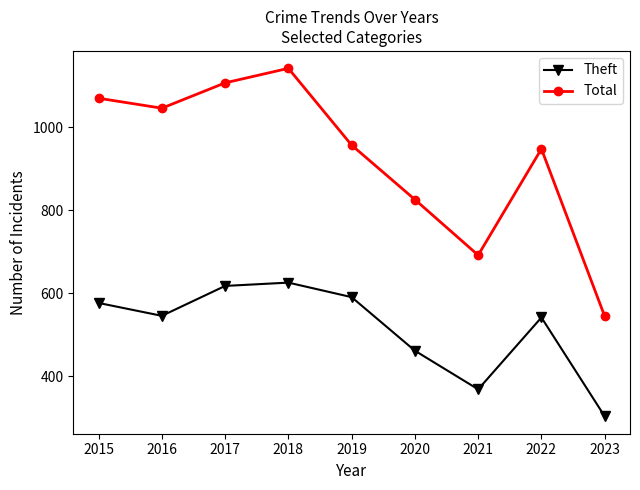

Which series has the largest range (max minus min)?

Total